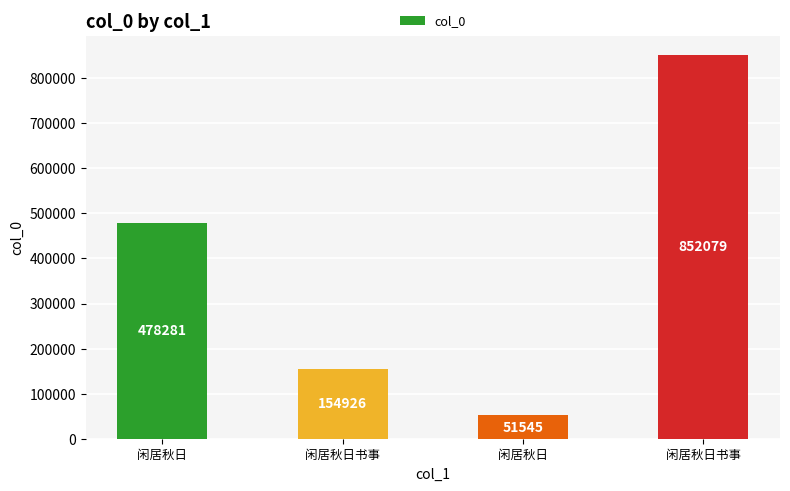

The value at 闲居秋日 is 69206. True or false?

False